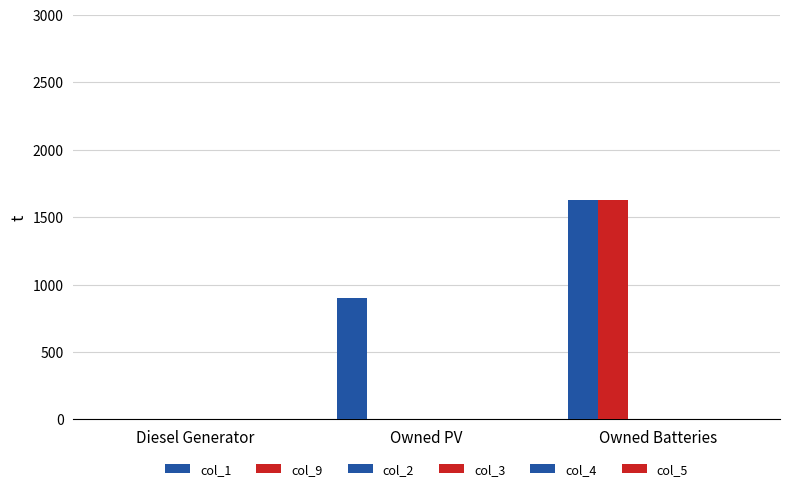

Are the bars horizontal?

No